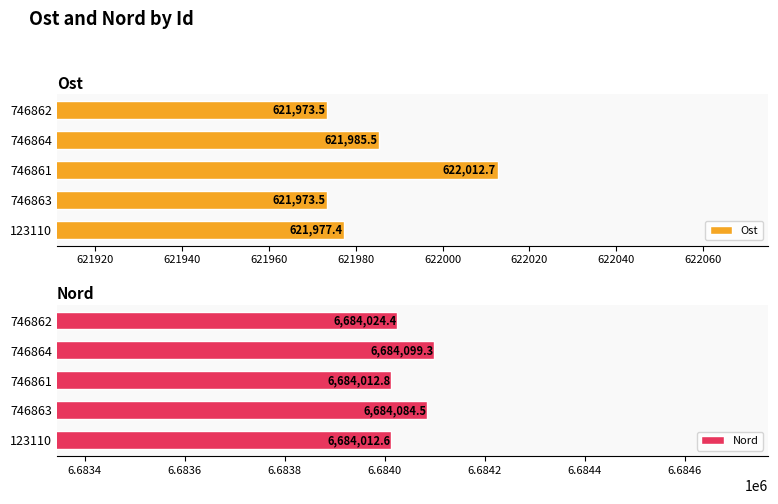

What is the value of the Ost bar at the 1st from the left?

621977.4